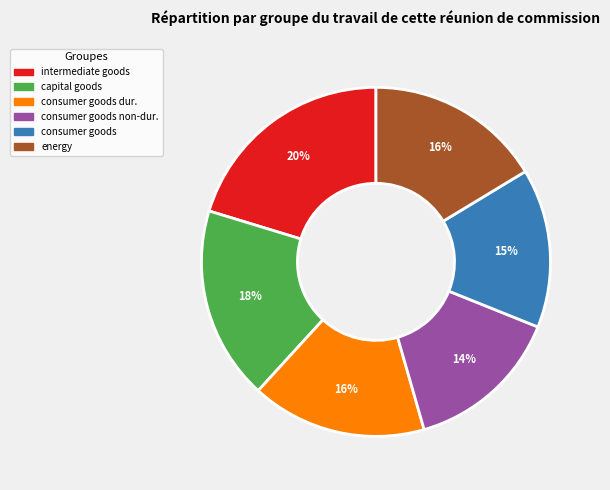

Is there any slice that represents more than half of the pie?

No